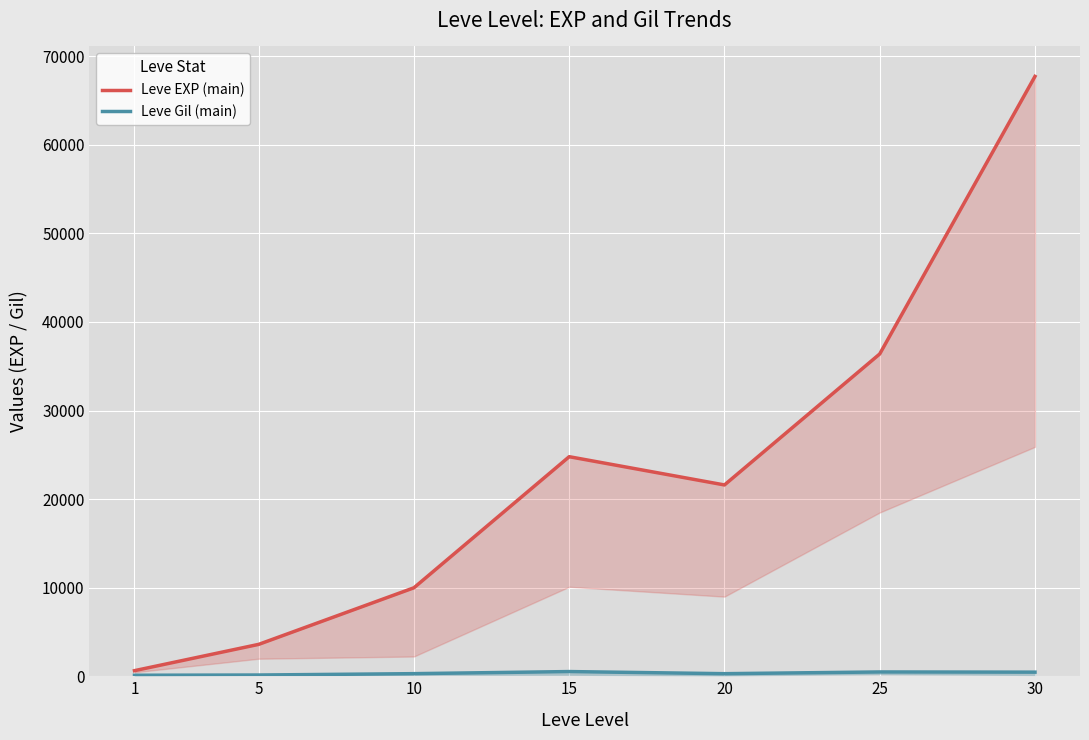

At which category is the sum across all series the highest?

30